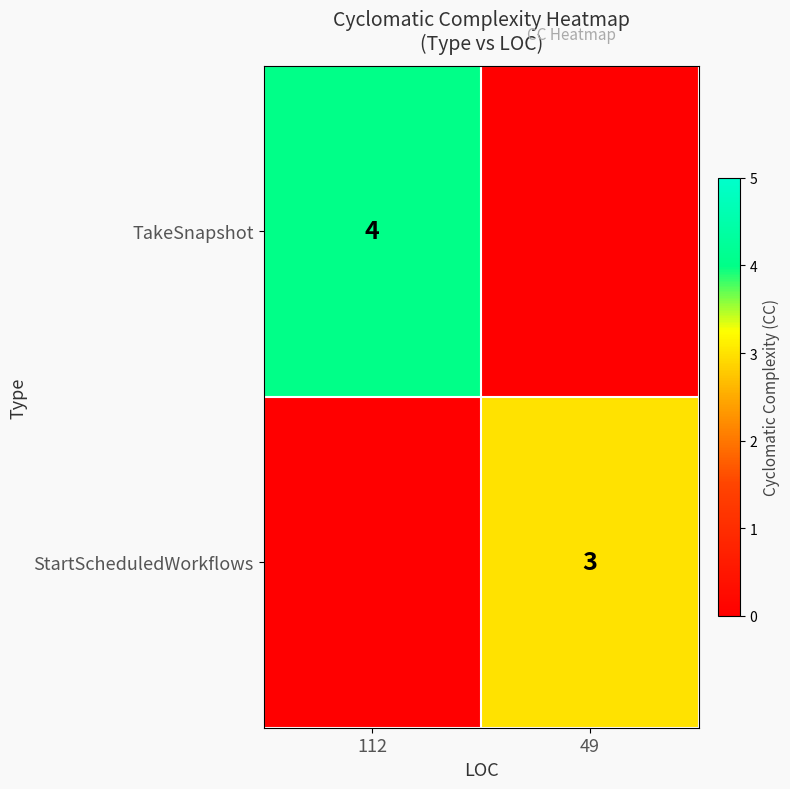

True or false: StartScheduledWorkflows has a value of 5 at 49.

False